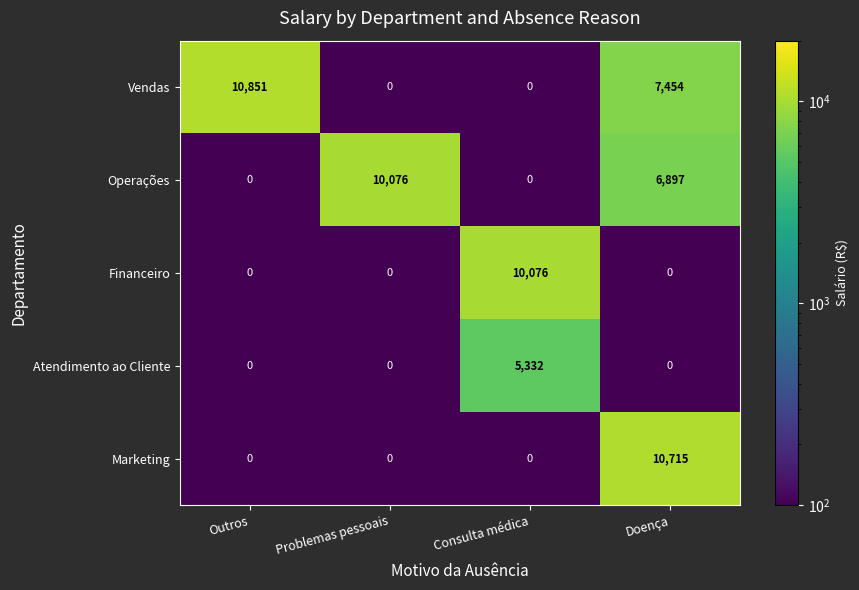

Which series has the widest spread of values?

Vendas